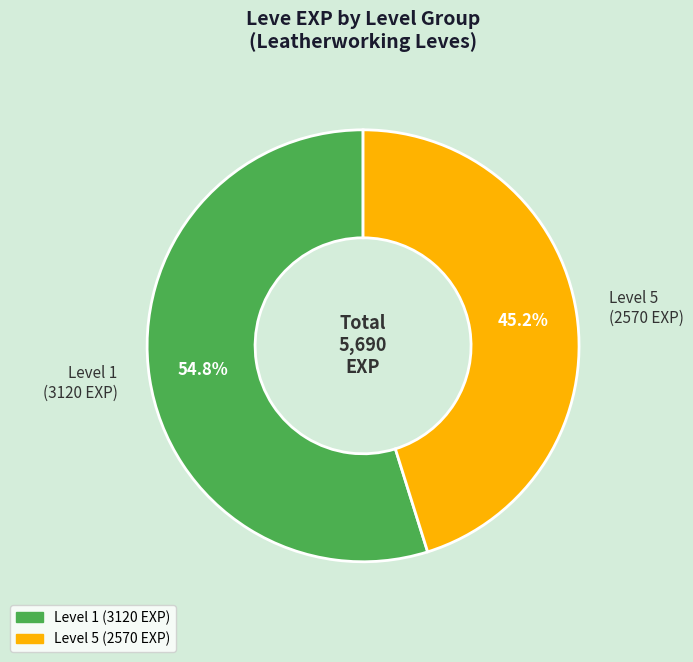

Which has a higher value, Level 1 (3120 EXP) or Level 5 (2570 EXP)?

Level 1 (3120 EXP)